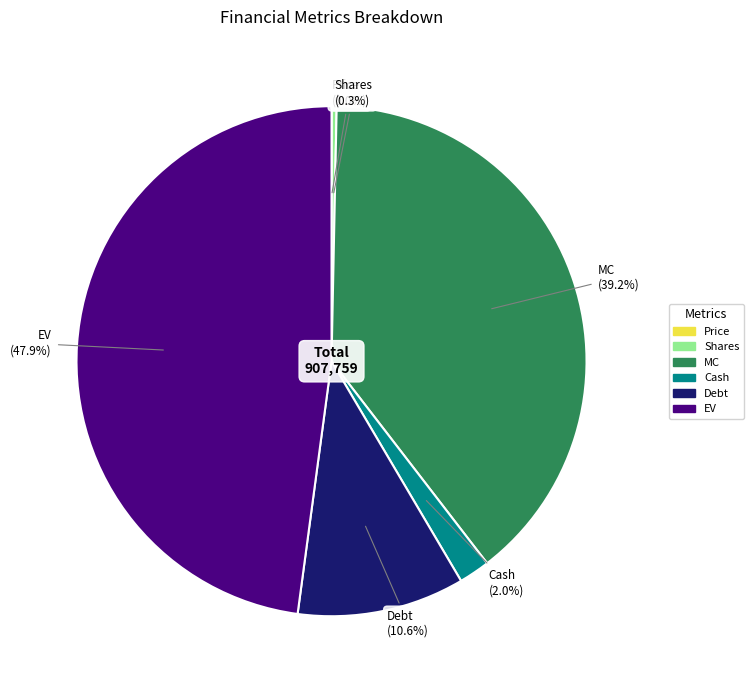

What portion of the pie excludes Cash?

98.0%